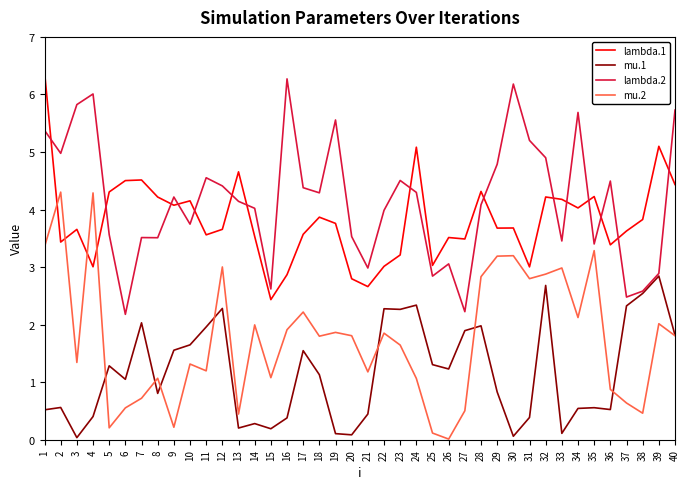

What are all the series names shown in the legend?

lambda.1, mu.1, lambda.2, mu.2